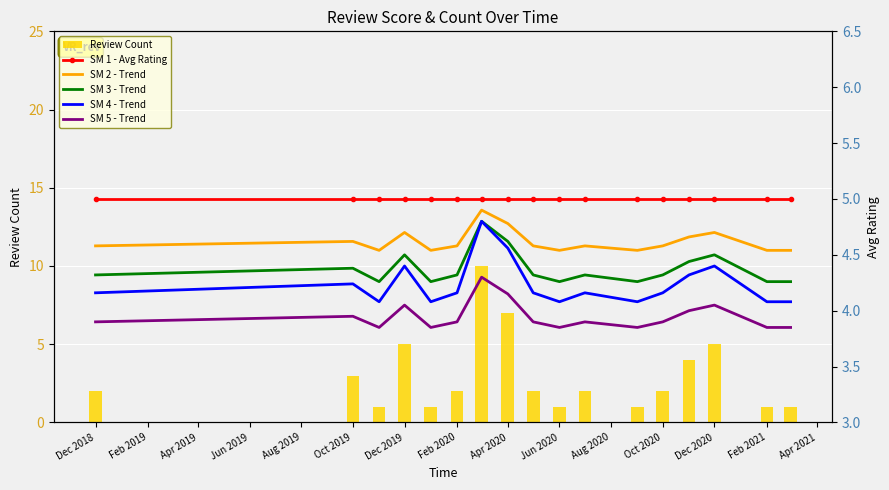

The value of Review Count at Dec 2018 is 1. True or false?

False